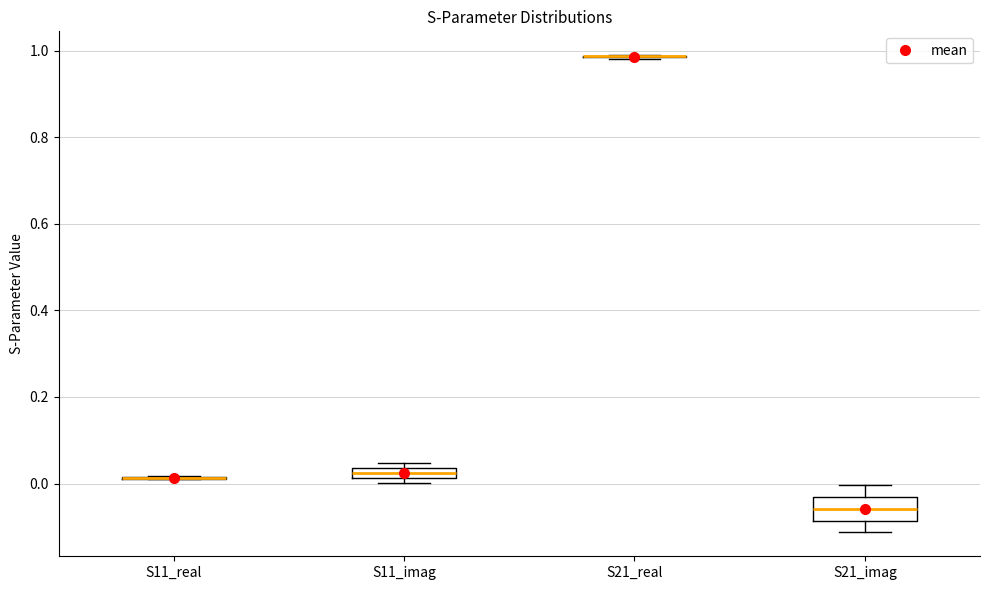

Where is the upper edge of the box for S11_imag on the y-axis? The values are not printed on the chart, so give them approximately, as read against the axis.

0.04